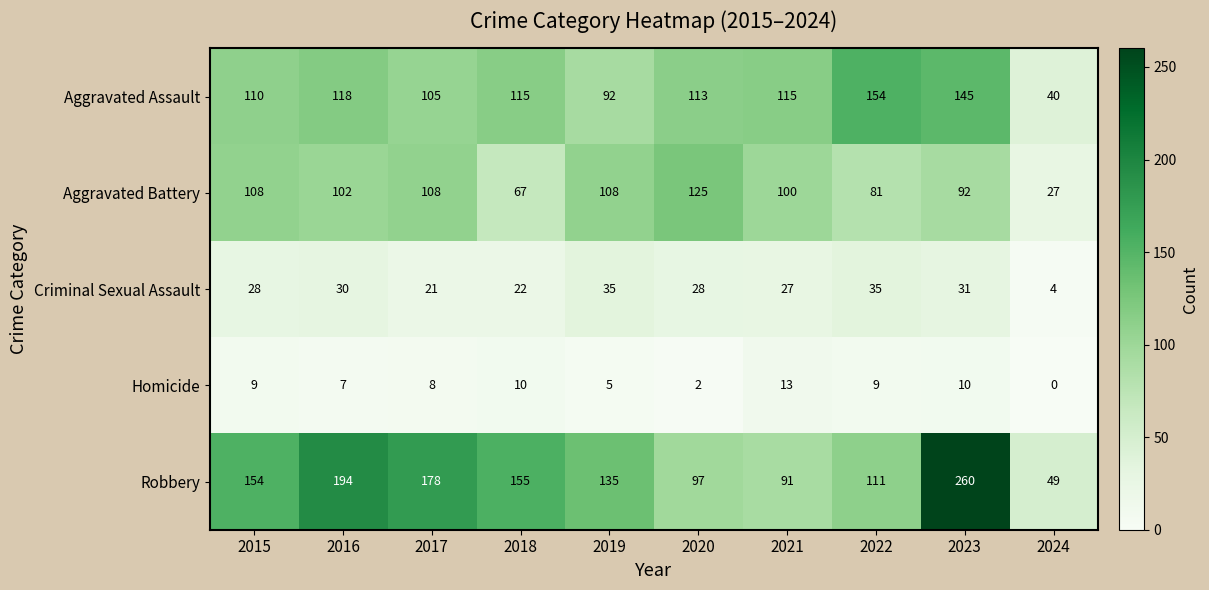

What is the difference between the maximum and minimum values in the Criminal Sexual Assault series?

31